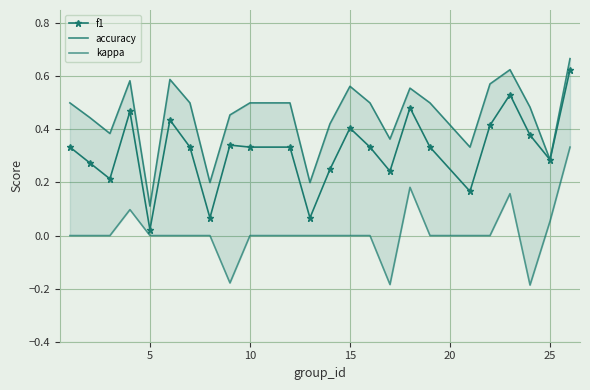

At which label is f1 closest to 0?

5